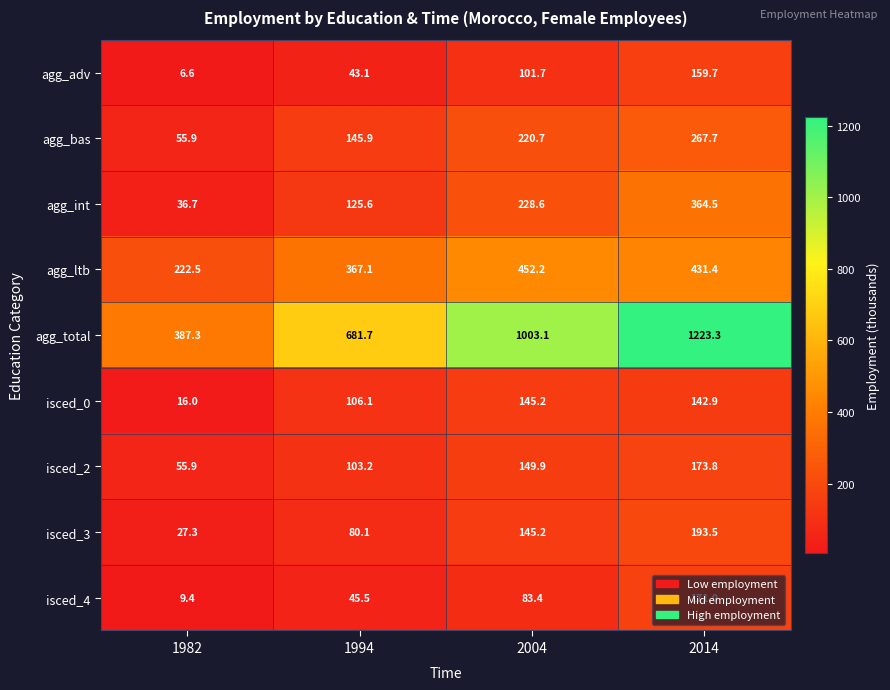

The isced_2 series shows 210.5 at 2004. True or false?

False